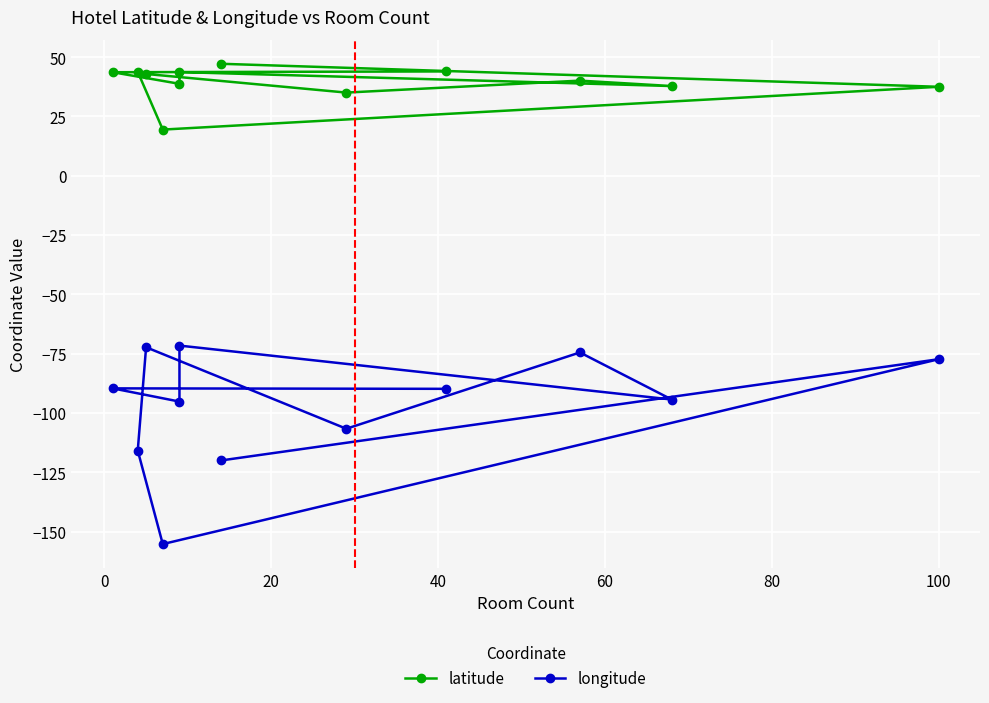

True or false: longitude and latitude cross at least once.

False